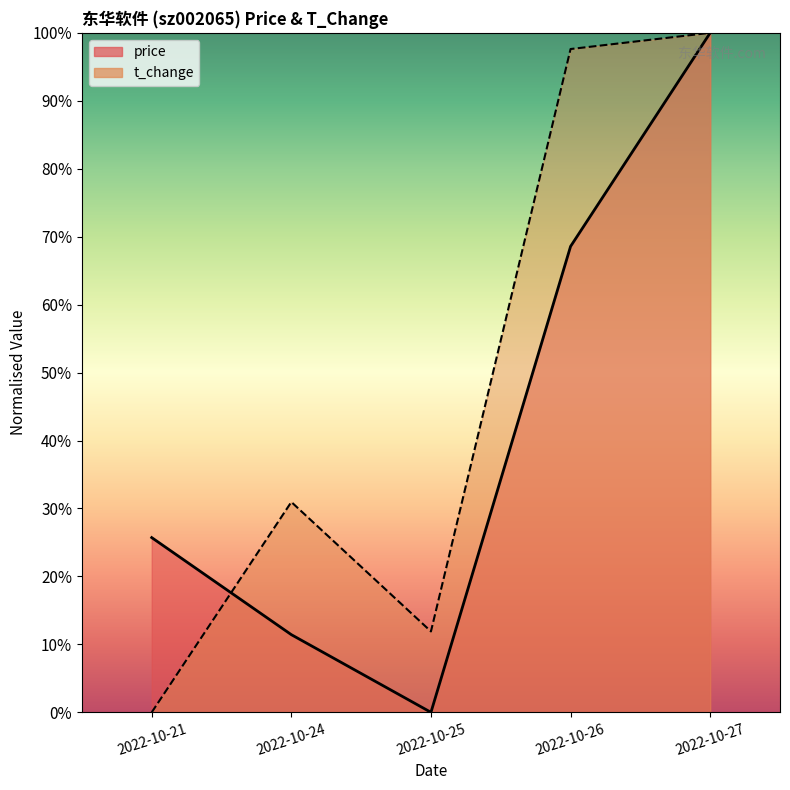

What are all the series names shown in the legend?

price, t_change